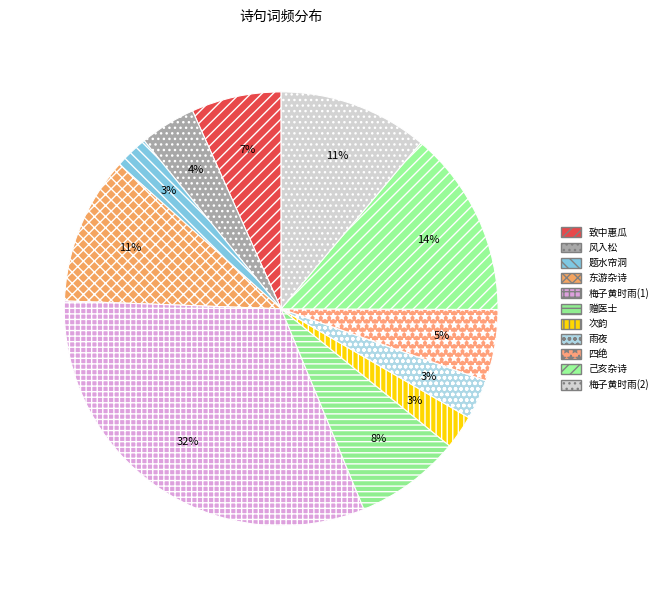

Which category has the biggest portion of the pie?

梅子黄时雨(1)